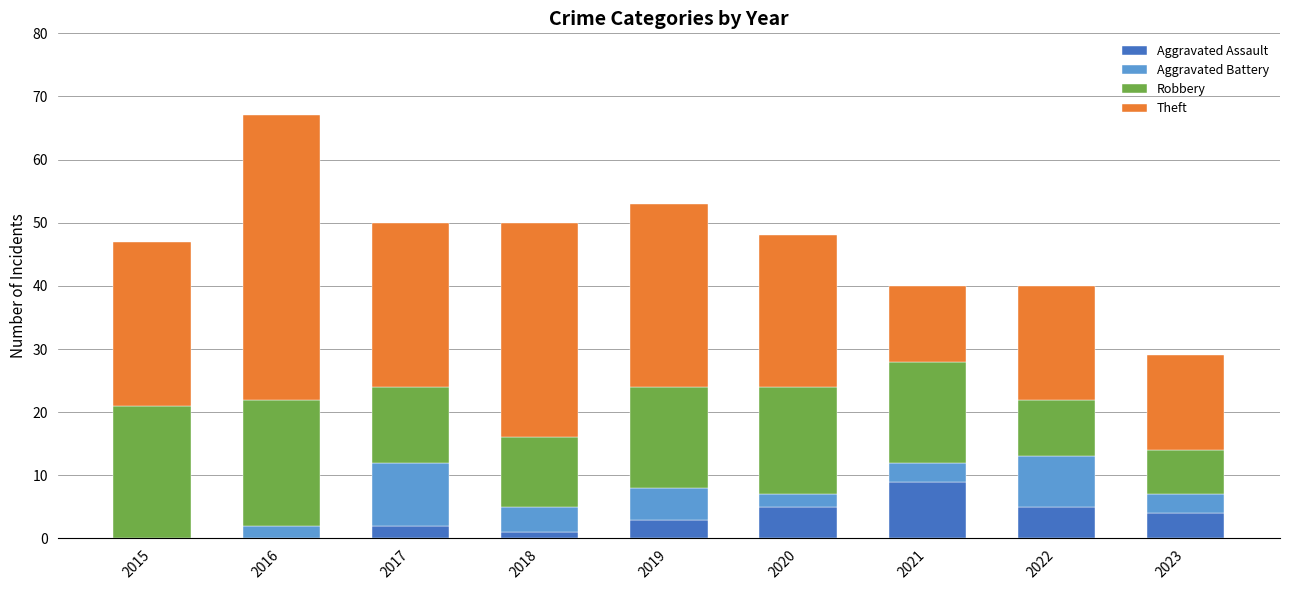

Is it true that Aggravated Assault equals 13 at 2021?

False